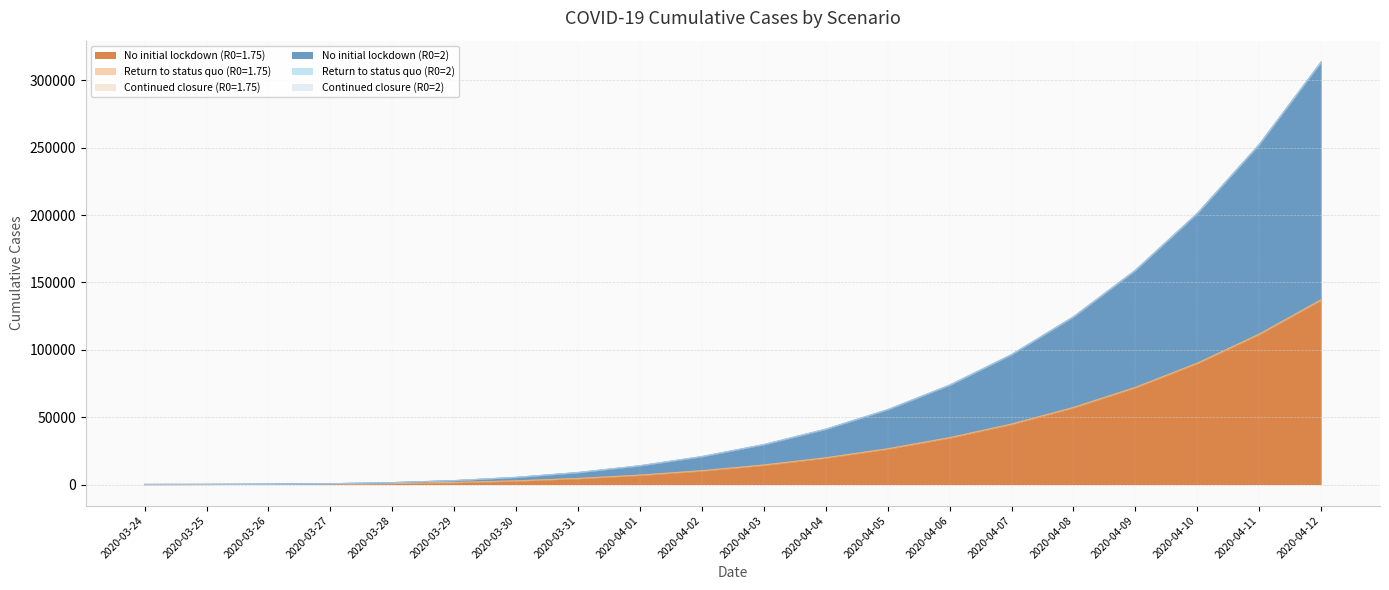

True or false: No initial lockdown (R0=2) and Continued closure (R0=1.75) cross at least once.

False